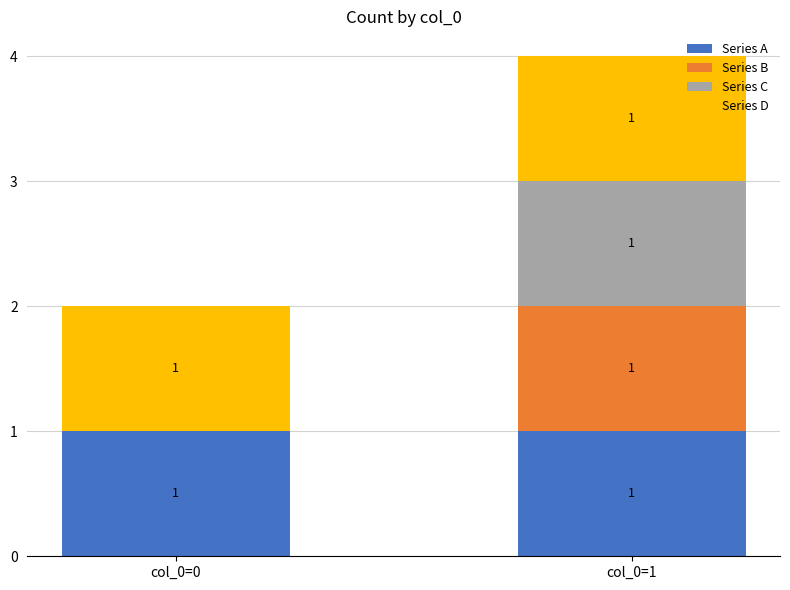

Reading right to left, list the values for the Series A series.

col_0=1=1	col_0=0=1